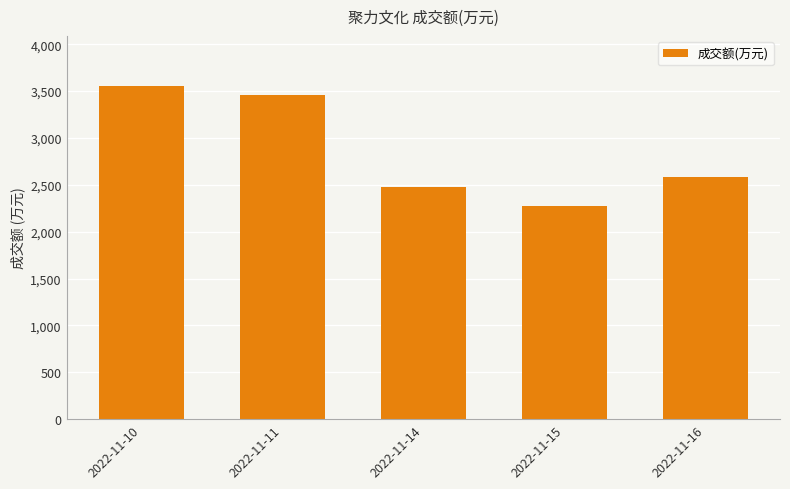

Is it true that the value at 2022-11-11 is 5922?

False